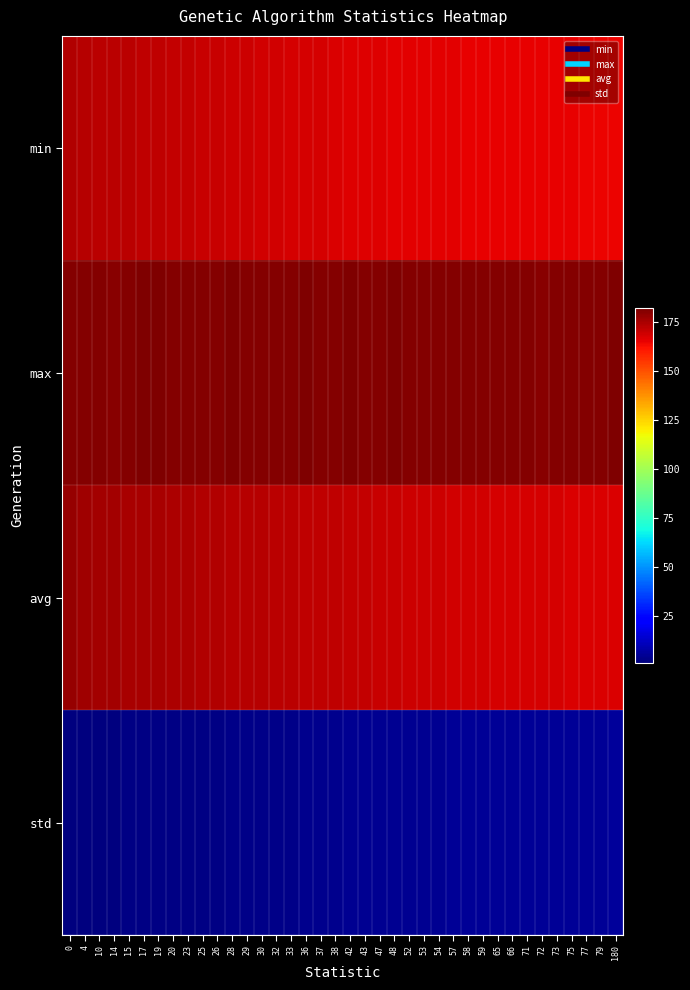

What is the minimum value shown in the chart?

1.1